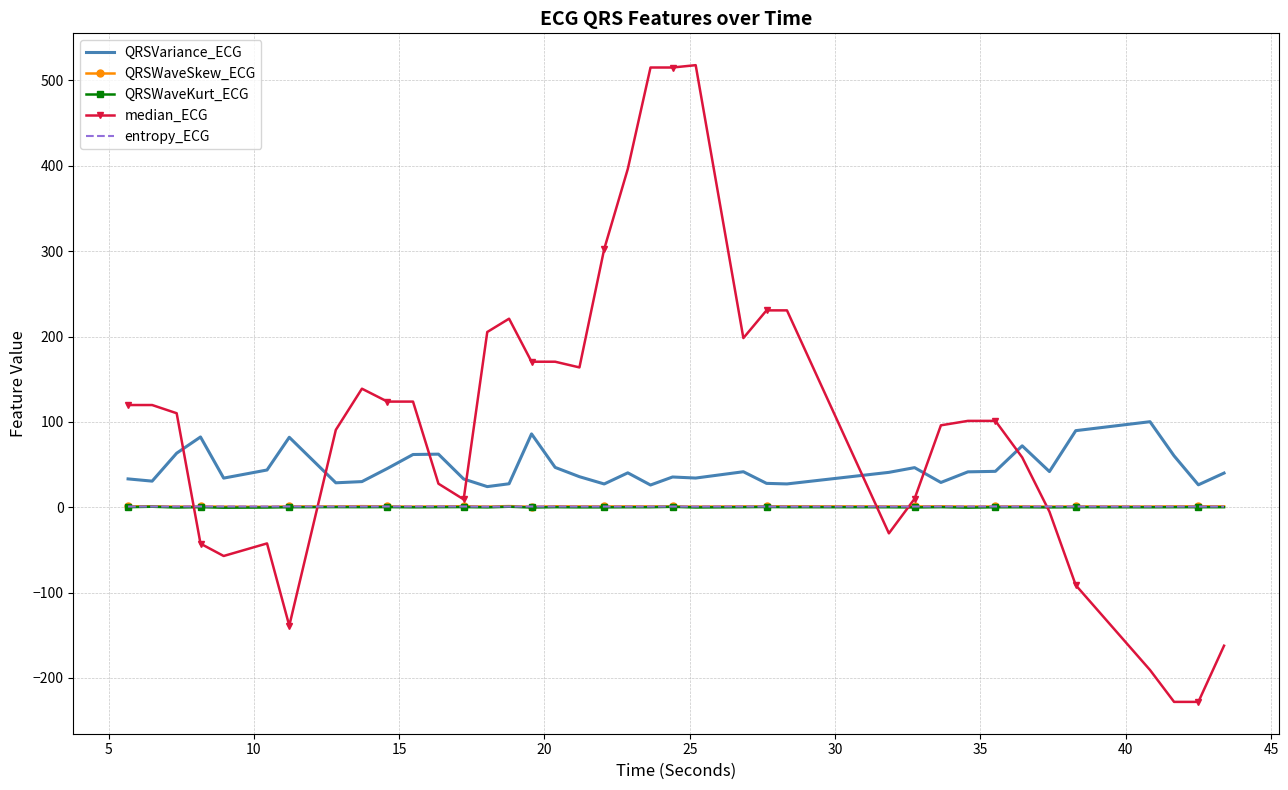

How many negative values does the median_ECG series have?

11